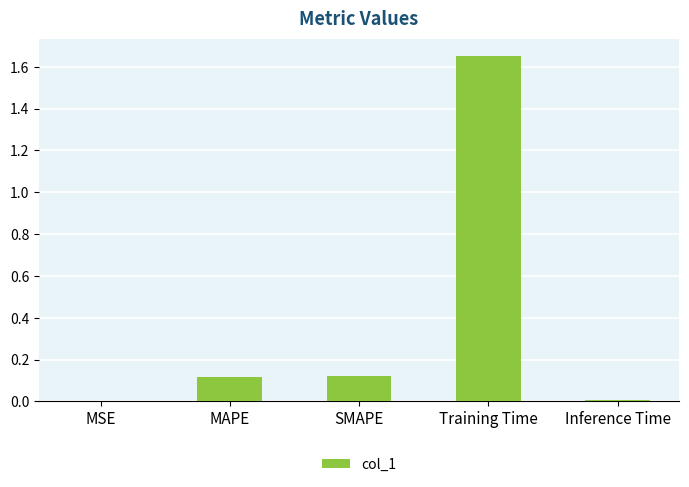

What is the sum of all values?

1.9